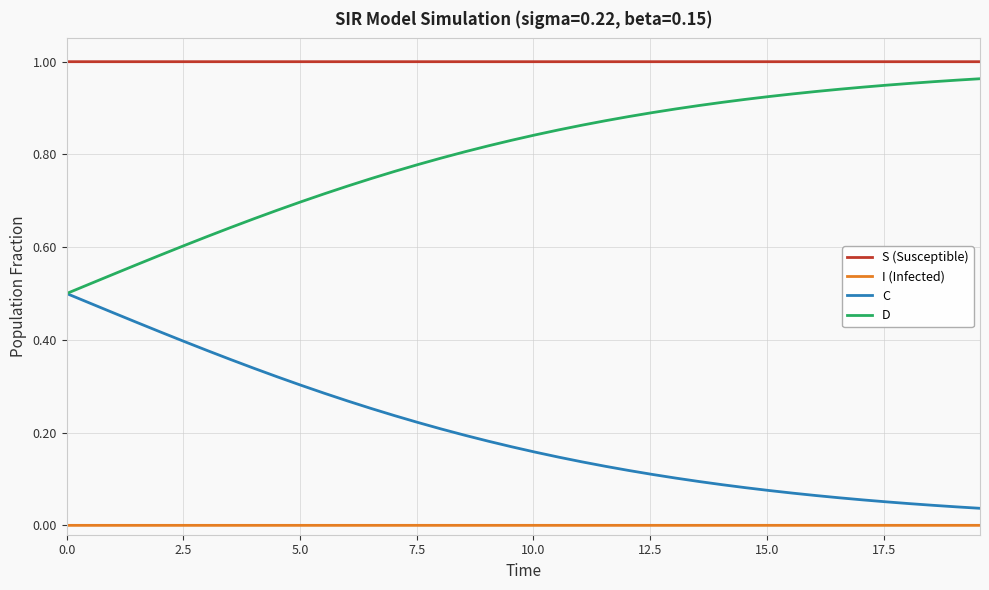

Rank the series by their average value, from highest to lowest.

S (Susceptible), D, C, I (Infected)